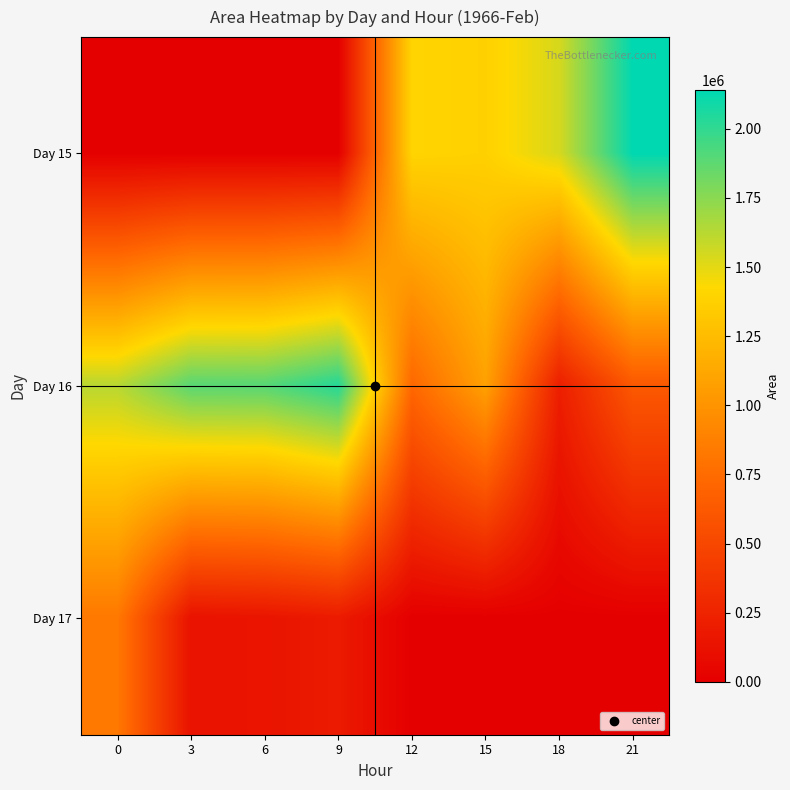

At which category is the sum across all series the highest?

21